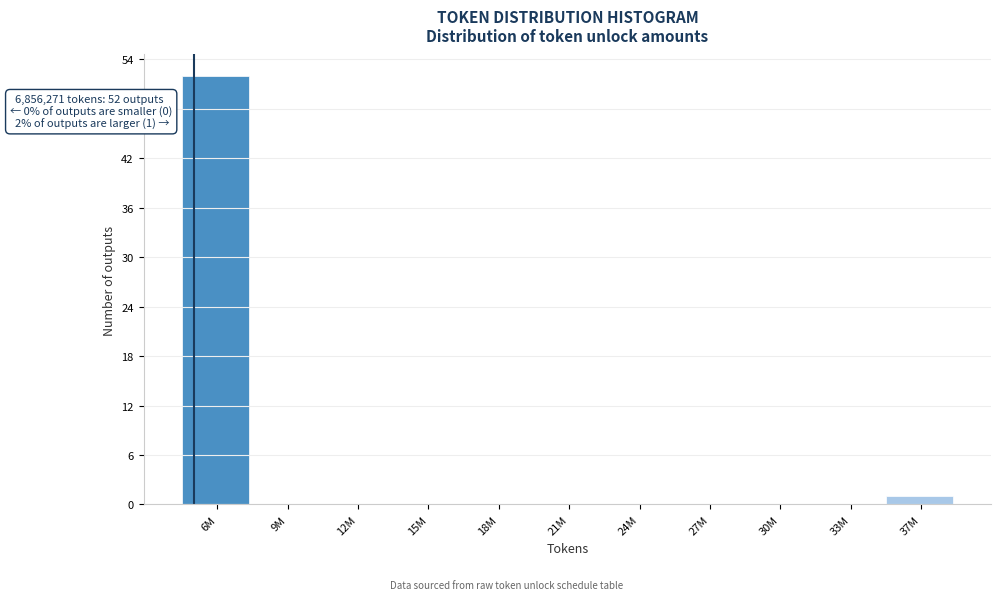

Reading left to right, what are all the values shown in this chart?

6M=52	9M=0	12M=0	15M=0	18M=0	21M=0	24M=0	27M=0	30M=0	33M=0	37M=1